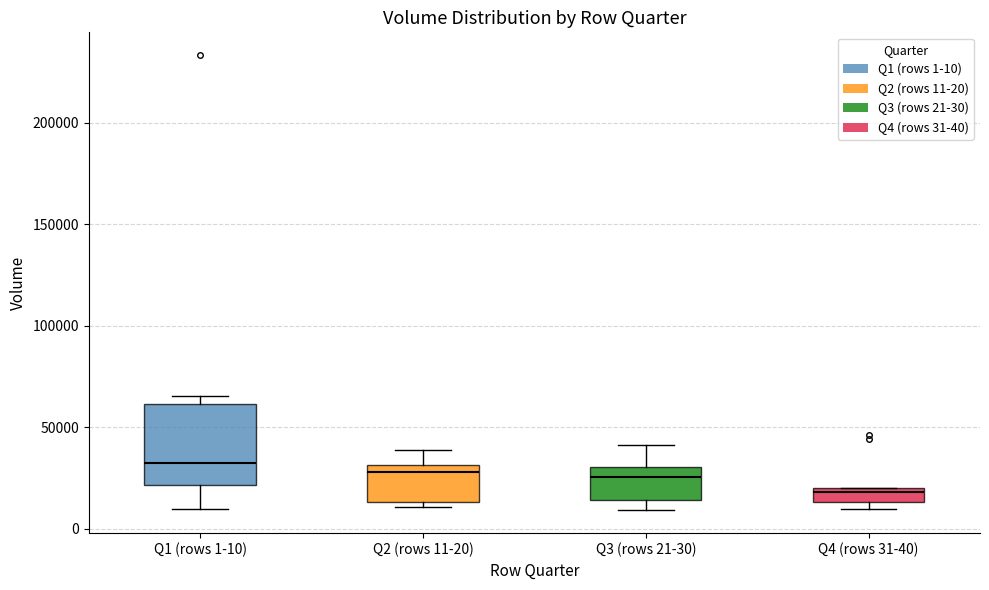

Where does the median line of the box for Q1 (rows 1-10) sit on the y-axis? The values are not printed on the chart, so give them approximately, as read against the axis.

30000